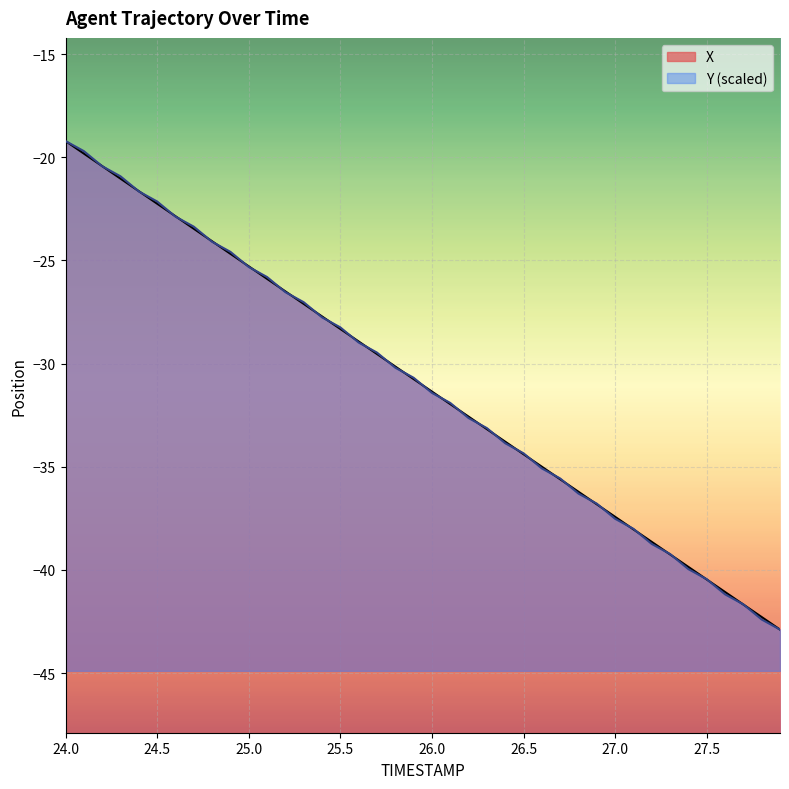

At how many categories does at least one series exceed -20?

2